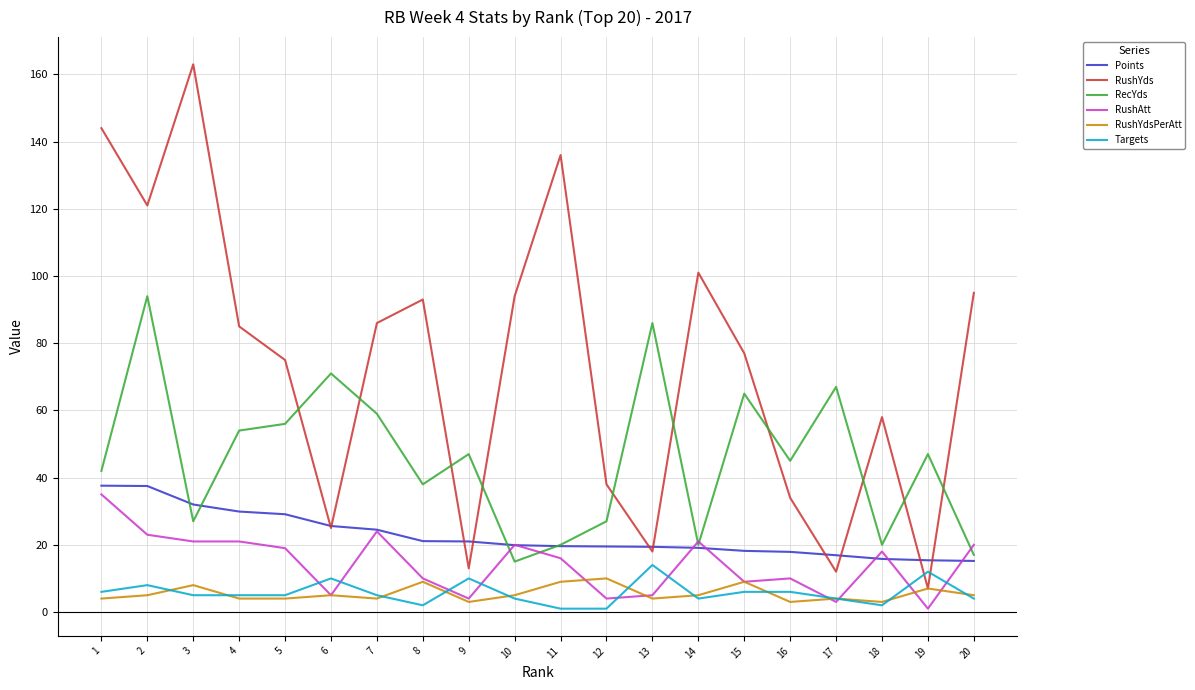

What is the maximum value shown in the chart?

163.0